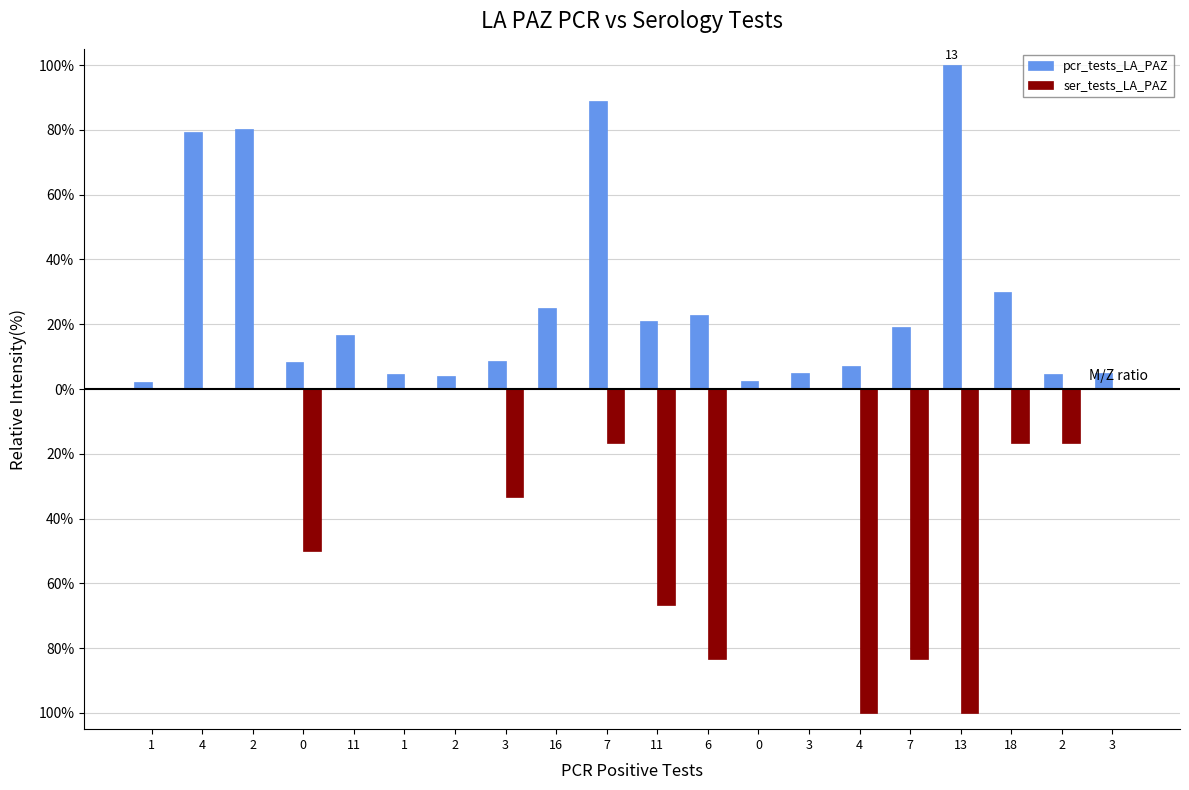

What are all the series names shown in the legend?

pcr_tests_LA_PAZ, ser_tests_LA_PAZ